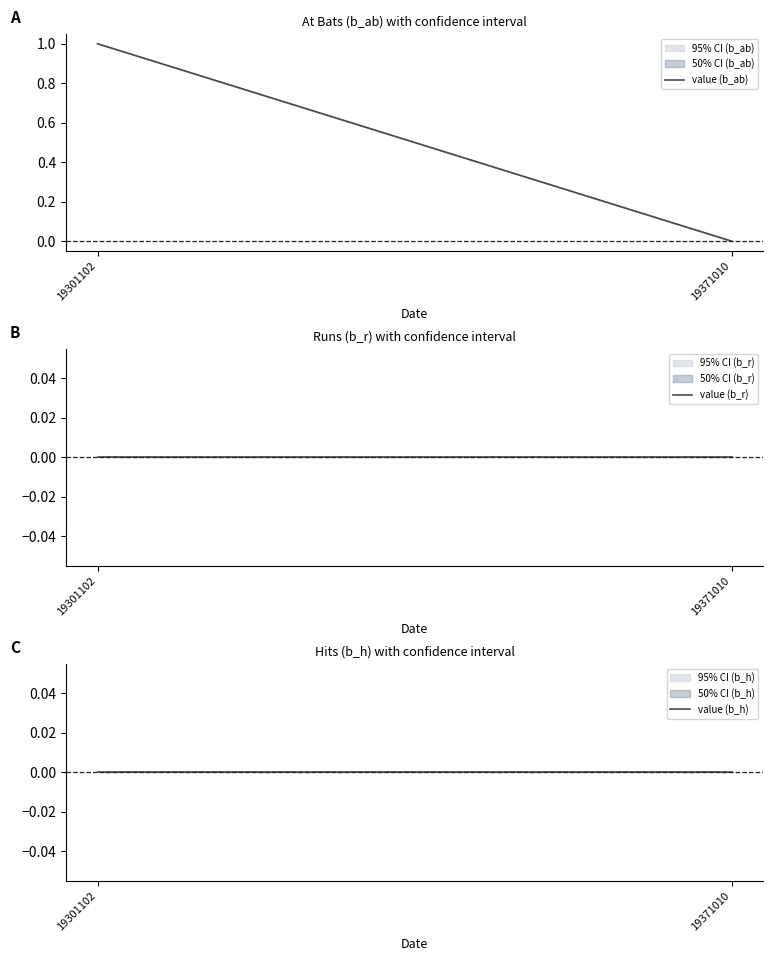

Which category has the lowest value in the value (b_r) series?

19301102